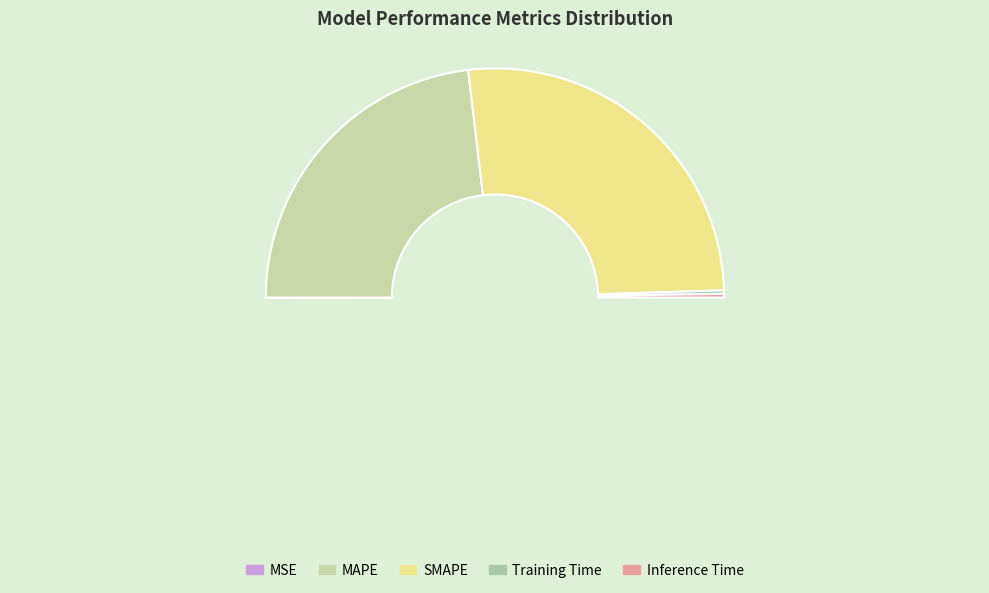

Combined, what portion of the pie is Training Time and MAPE?

46.7%